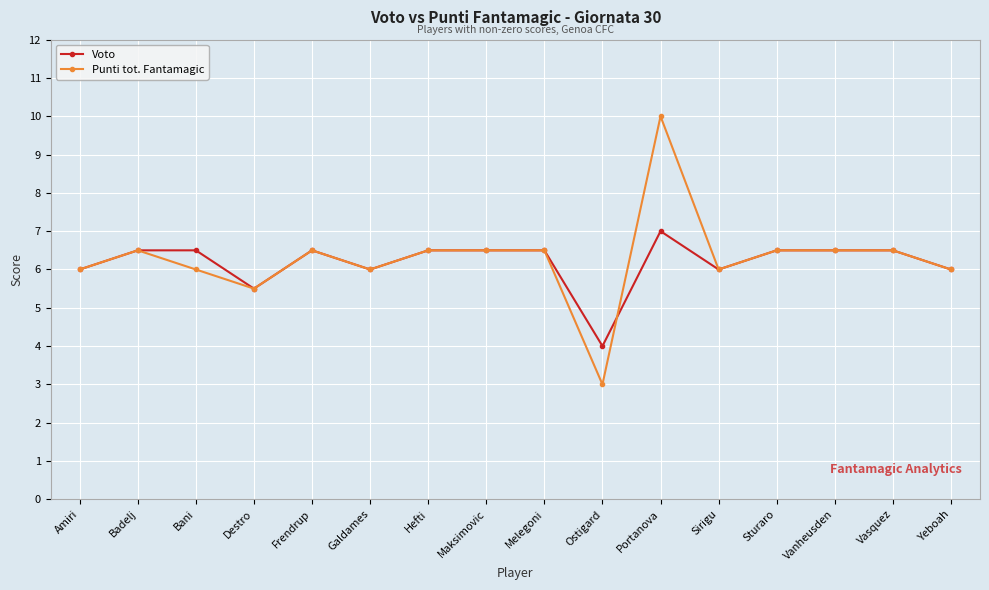

The Voto series shows 6.5 at Vanheusden. True or false?

True